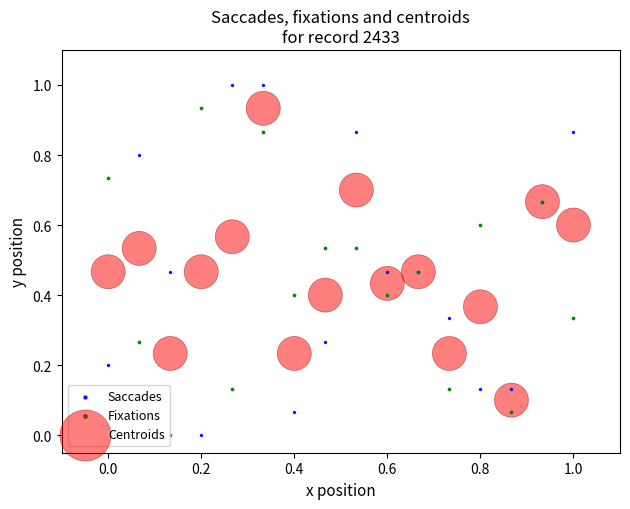

Which series reaches the maximum Y coordinate?

Saccades